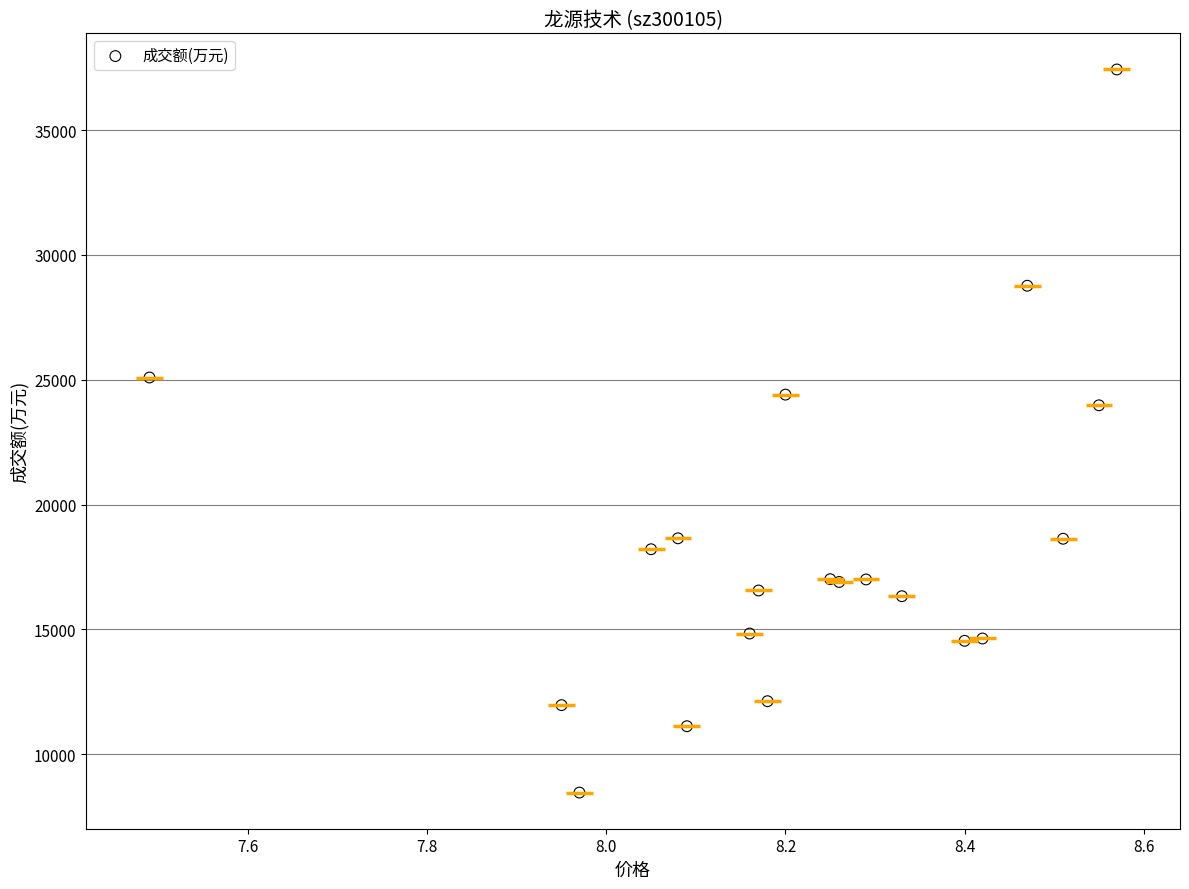

What Y value in the scatter plot is closest to 22945?

23976